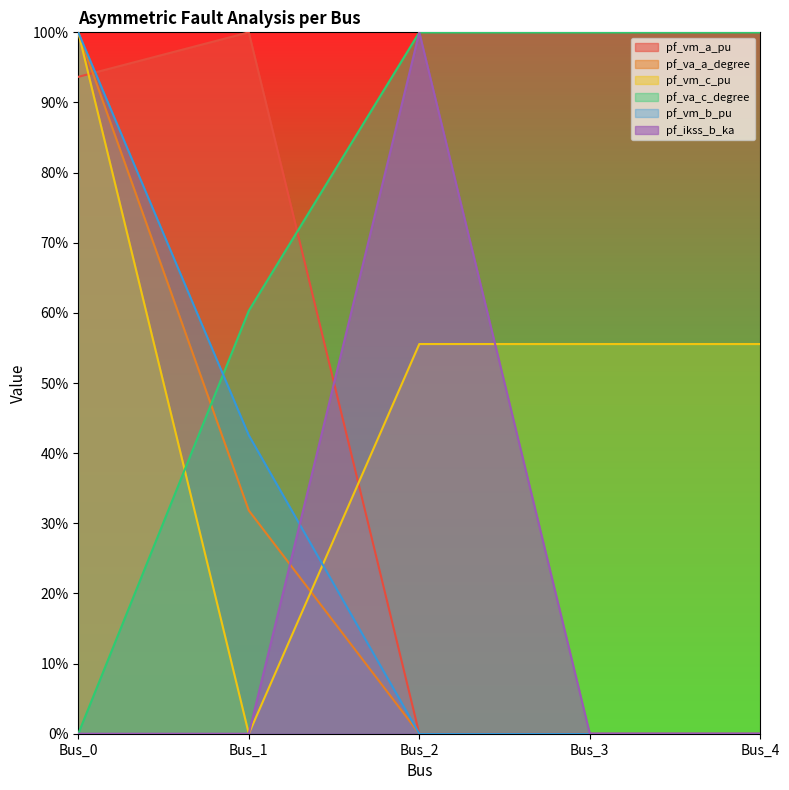

Which category has the lowest value across all series?

Bus_4